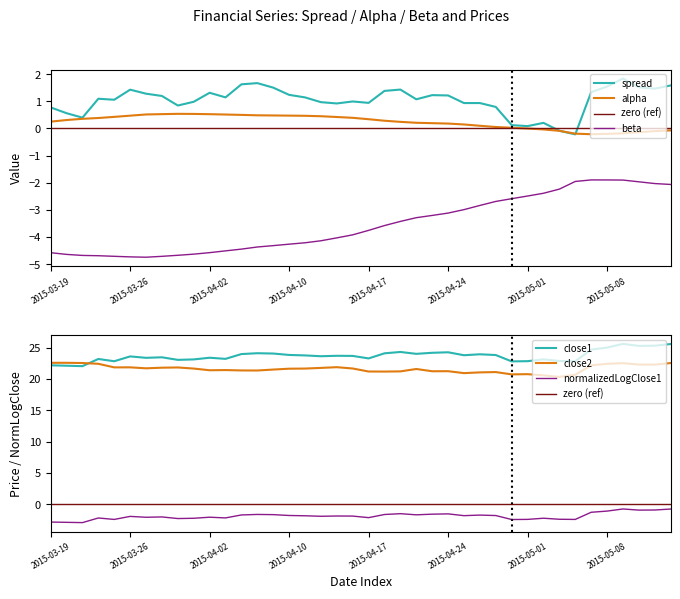

What position from the left is 34?

35